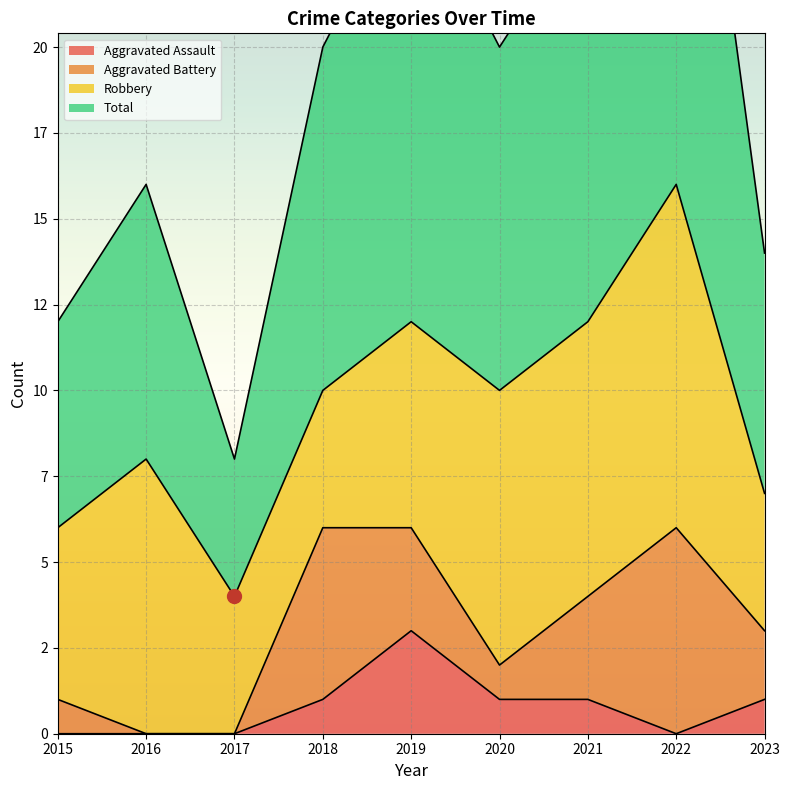

The Total series shows 7 at 2023. True or false?

False